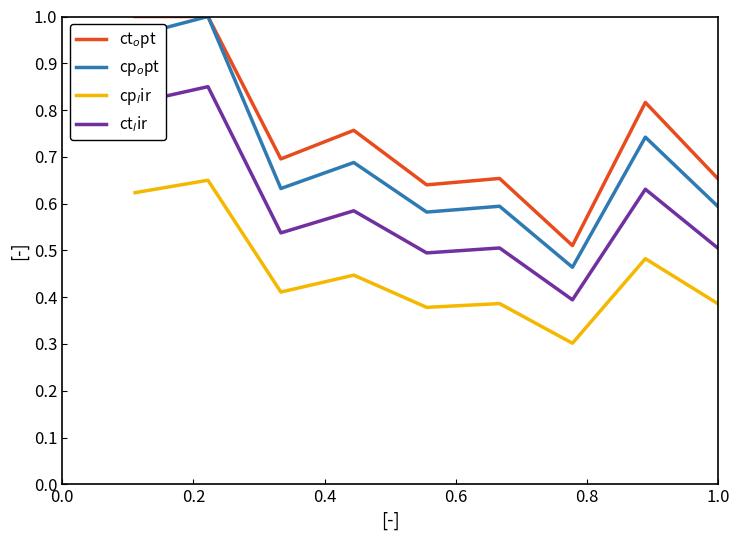

True or false: ct$_o$pt and cp$_o$pt cross at least once.

False